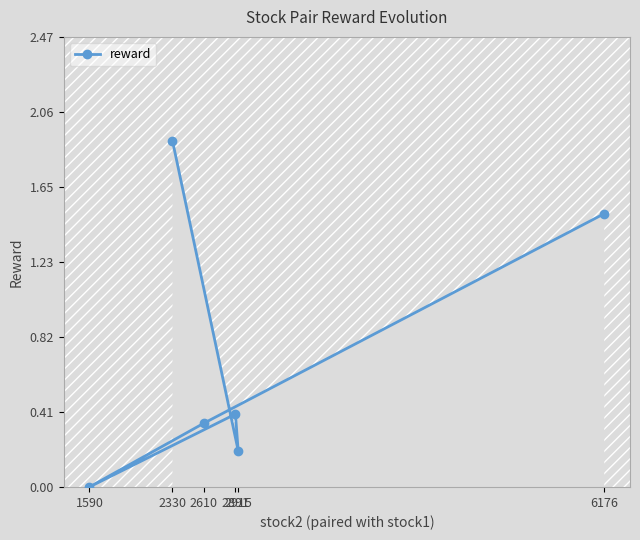

Between 2915 and 2891, which is larger?

2891